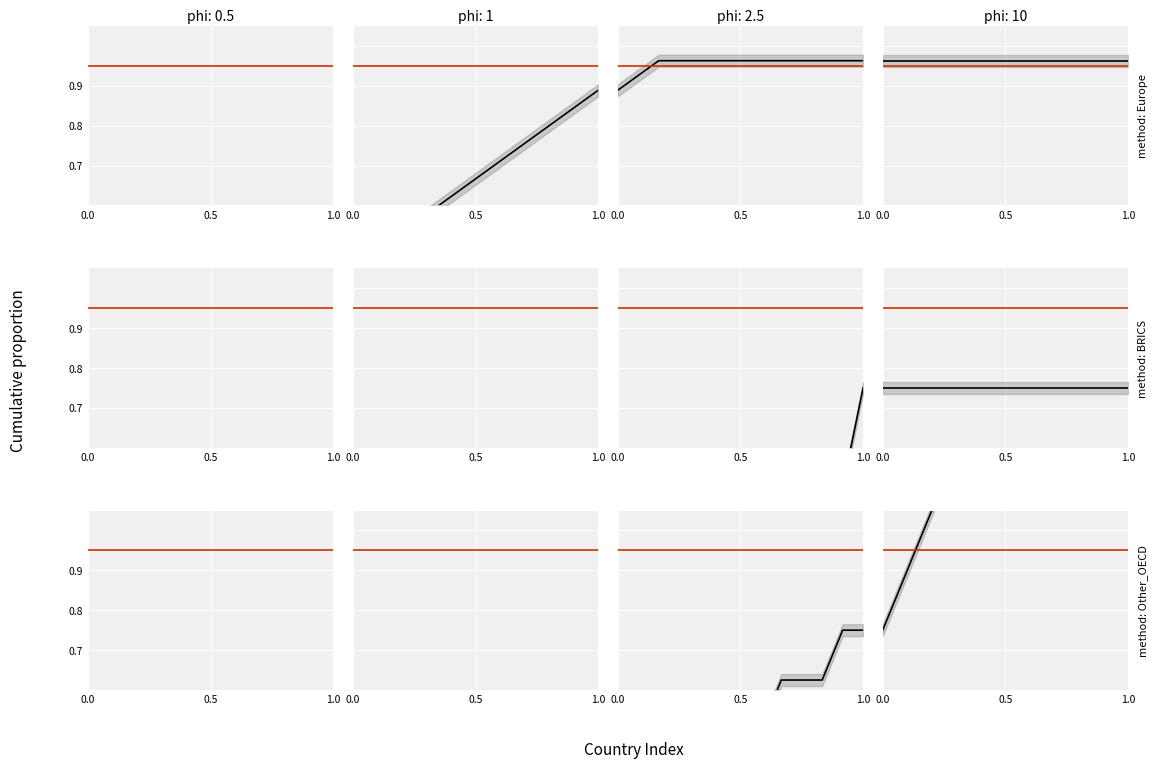

Rank the series by their maximum value, from highest to lowest.

Other_OECD, Europe, BRICS